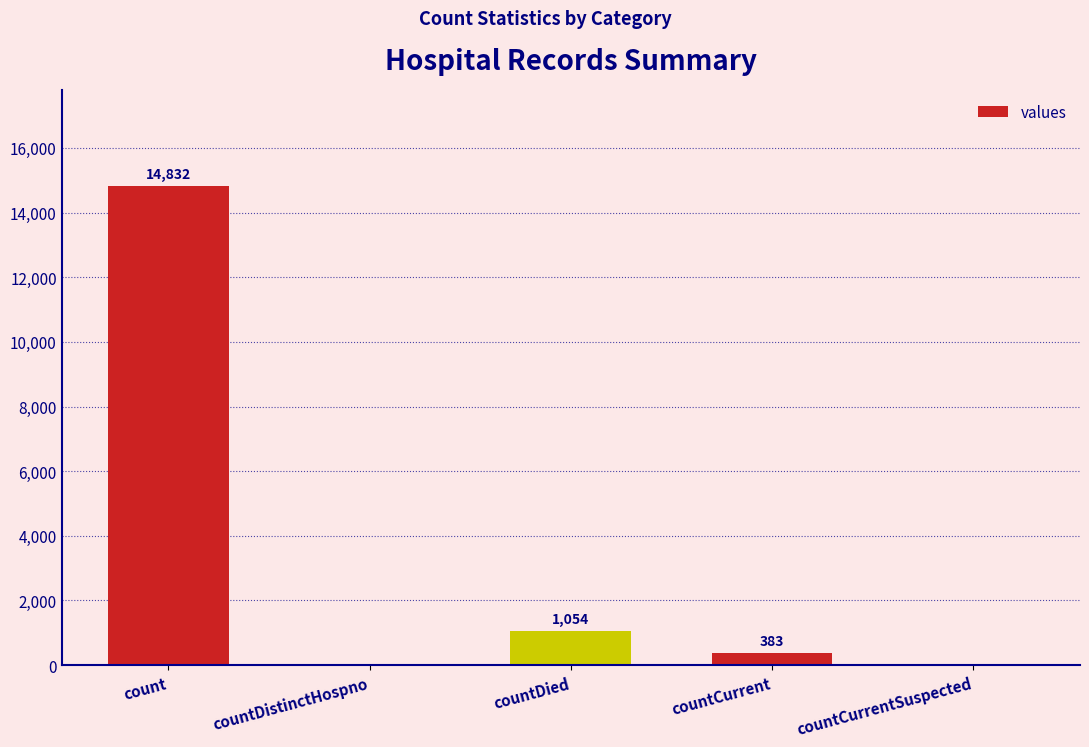

What is the sum of all values?

16269